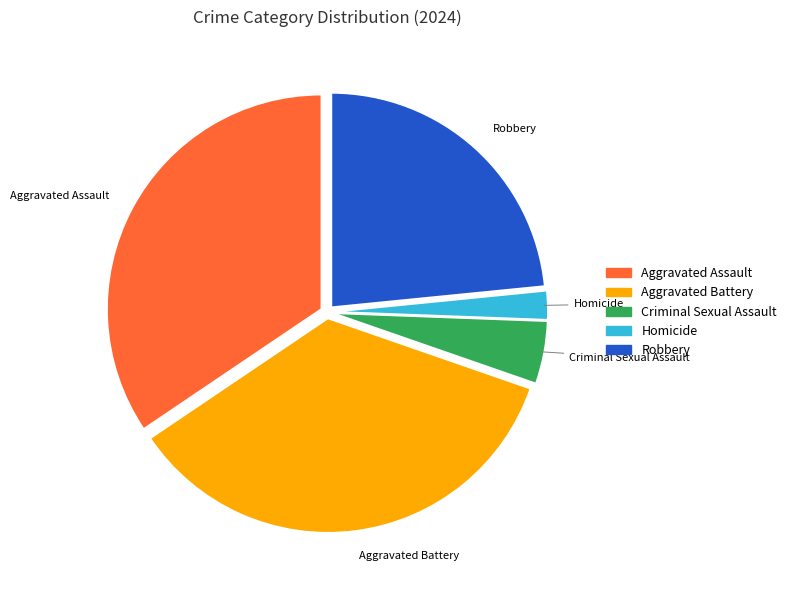

Is the sum of Aggravated Battery and Criminal Sexual Assault greater than half?

No